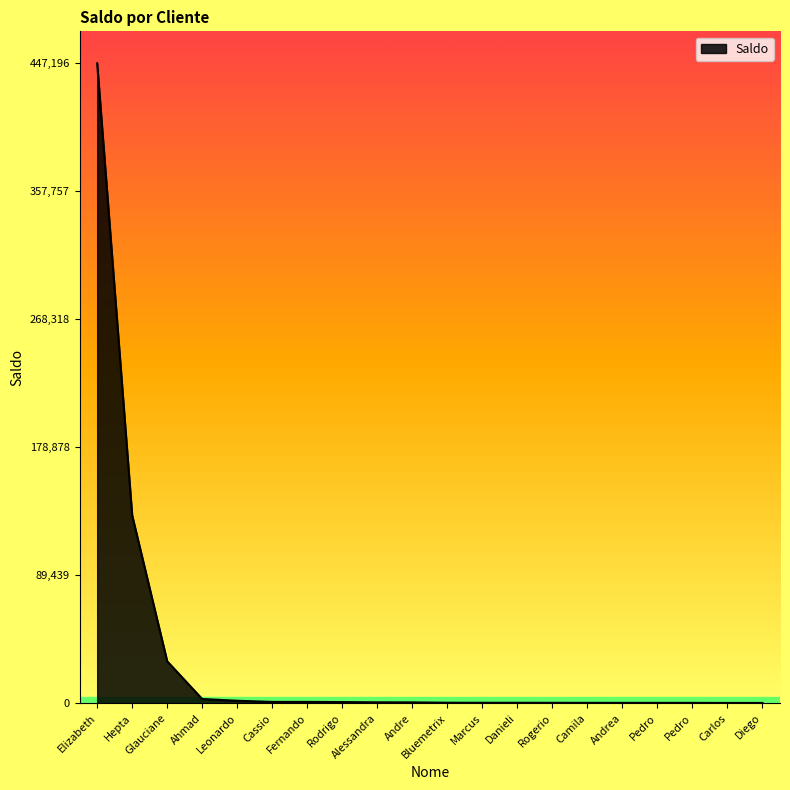

Which has a higher value, Ahmad or Fernando?

Ahmad